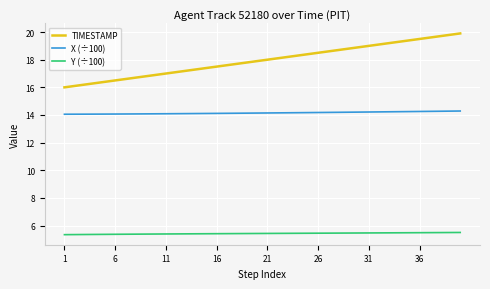

What is the highest value of the X (÷100) series?

14.3